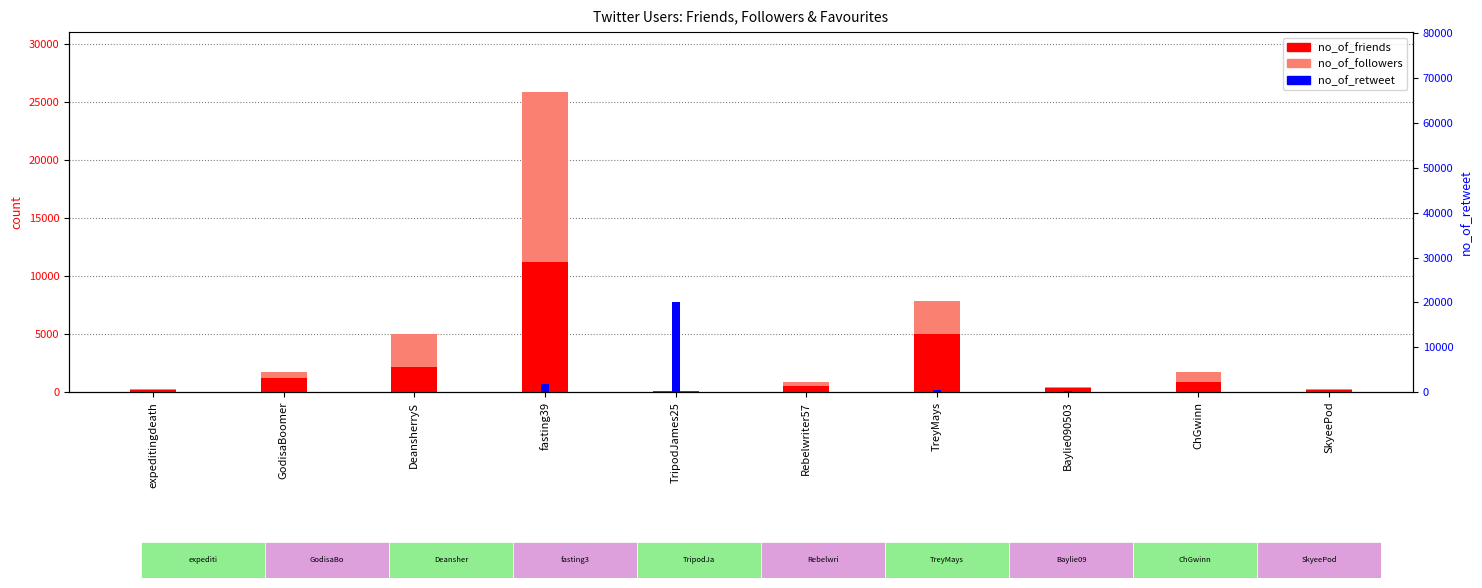

List the labels in order of no_of_retweet value, smallest first.

expeditingdeath, GodisaBoomer, Rebelwriter57, ChGwinn, SkyeePod, DeansherryS, Baylie090503, TreyMays, fasting39, TripodJames25